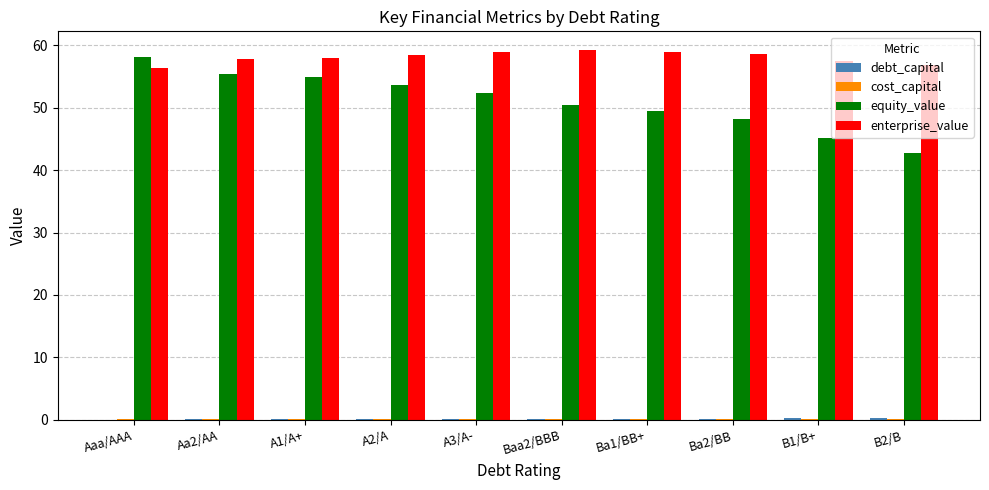

The equity_value series shows 76.9 at B2/B. True or false?

False